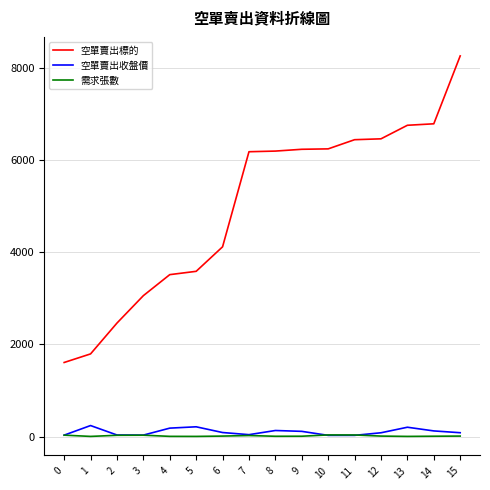

At which label does 空單賣出標的 reach its peak?

15